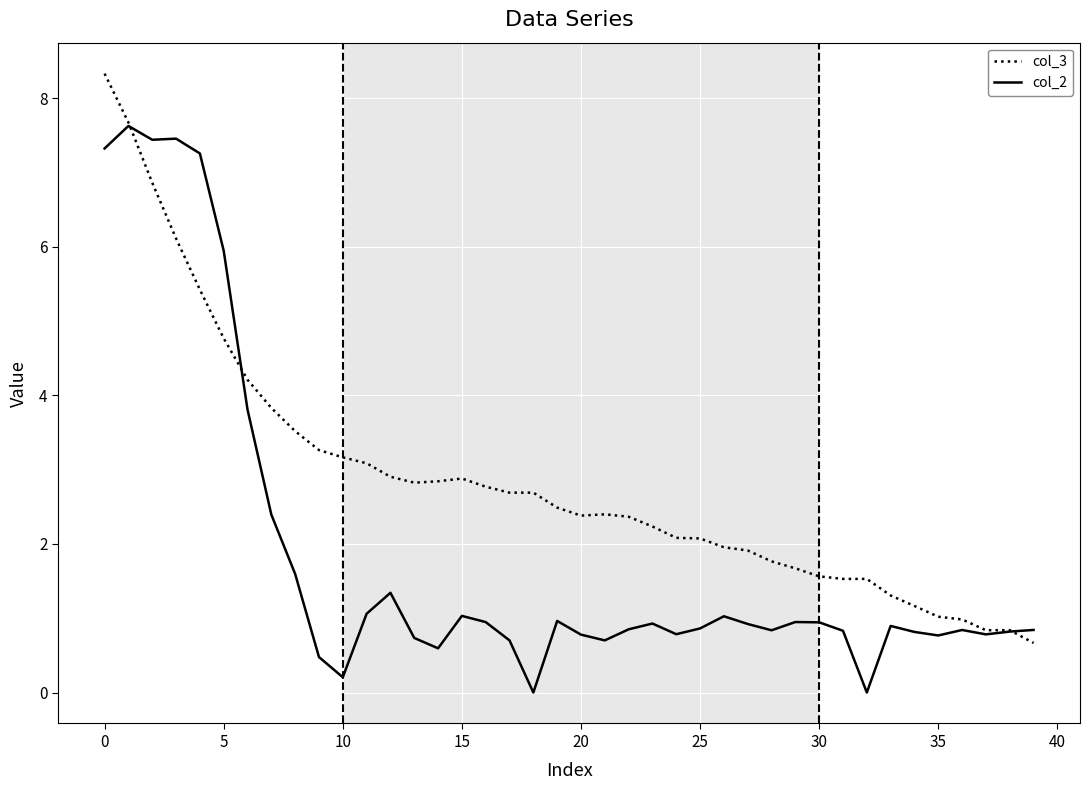

Rank the series by their average value, from highest to lowest.

col_3, col_2